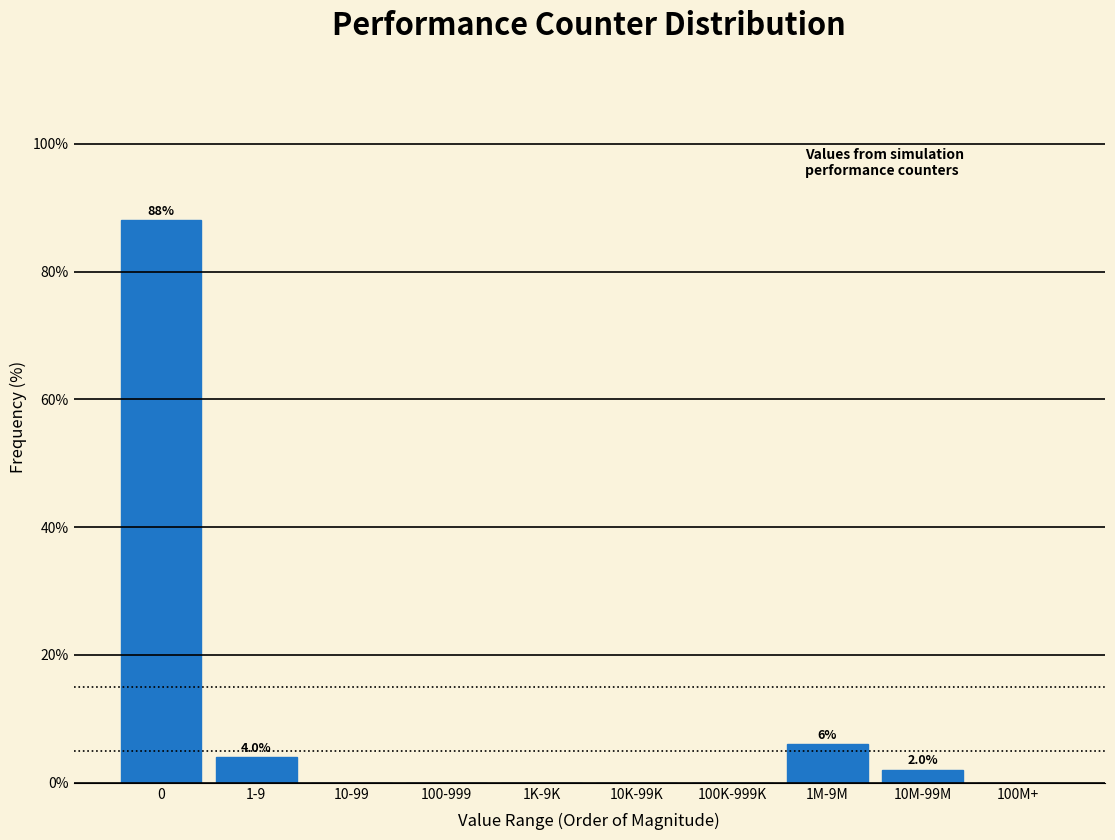

Reading left to right, what are all the values shown in this chart?

0=88	1-9=4	10-99=0	100-999=0	1K-9K=0	10K-99K=0	100K-999K=0	1M-9M=6	10M-99M=2	100M+=0